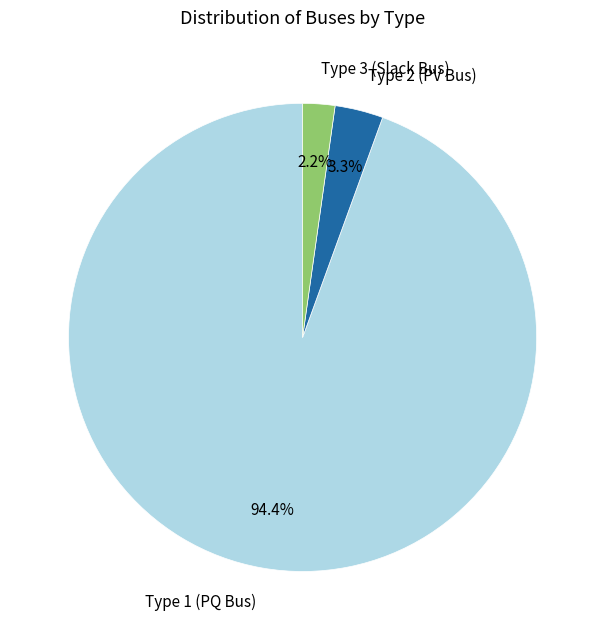

Approximately how many times larger is the value at Type 3 (Slack Bus) compared to Type 2 (PV Bus)?

0.7